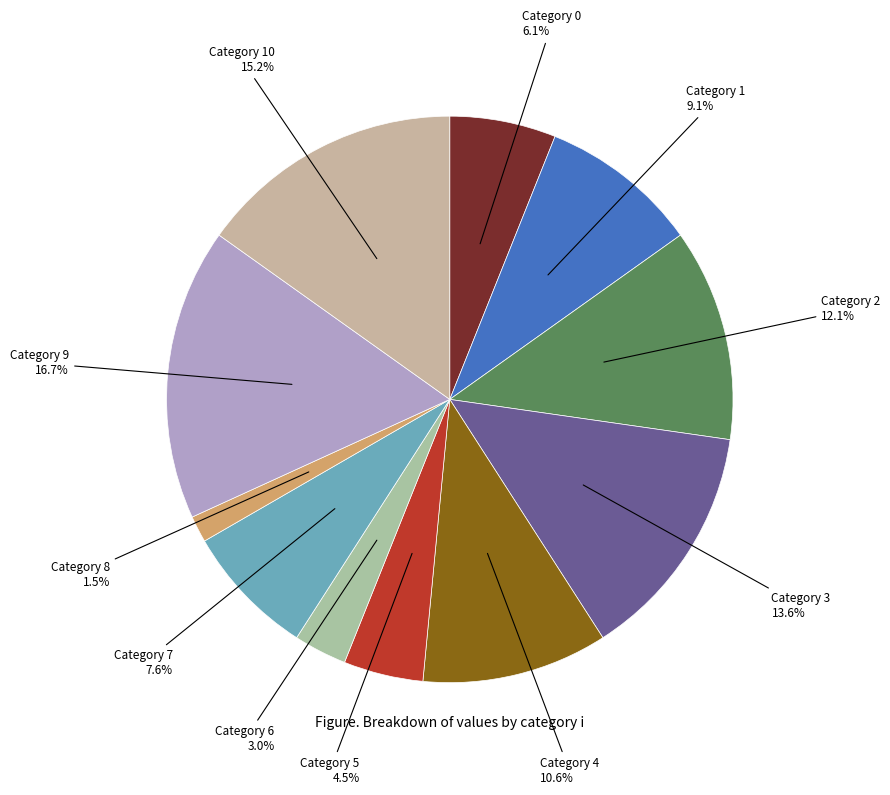

To the nearest percent, what is the difference between the largest and smallest slice percentages?

15%